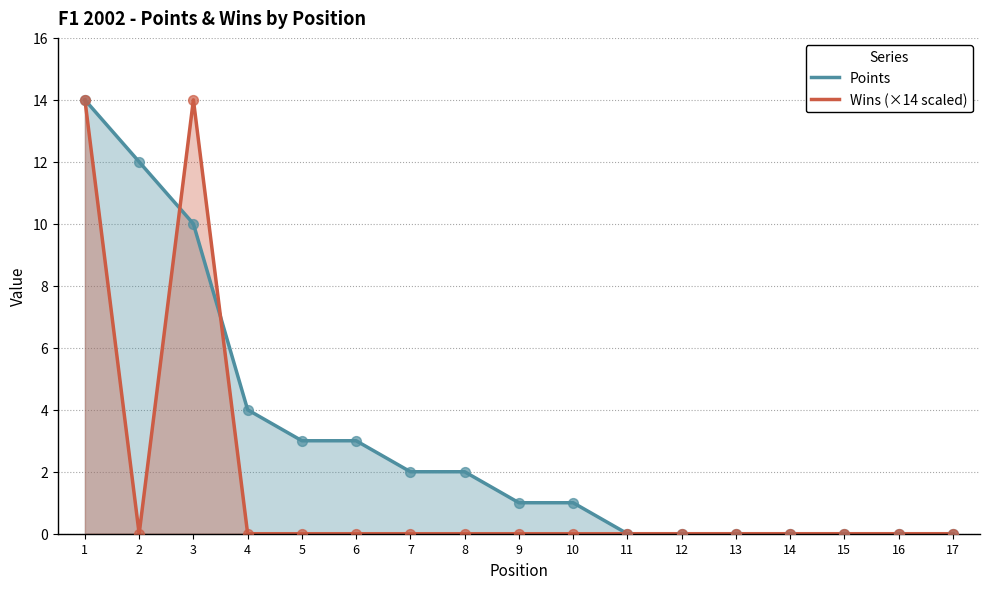

At which category is the sum across all series the highest?

1